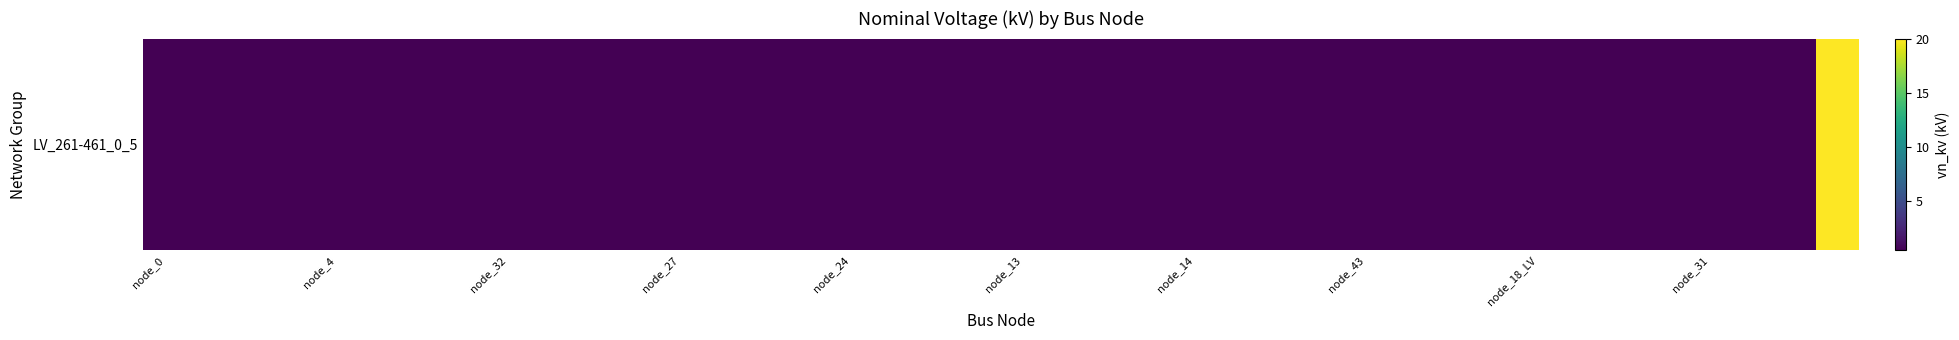

Where is the data nearest to the value 10?

node_0